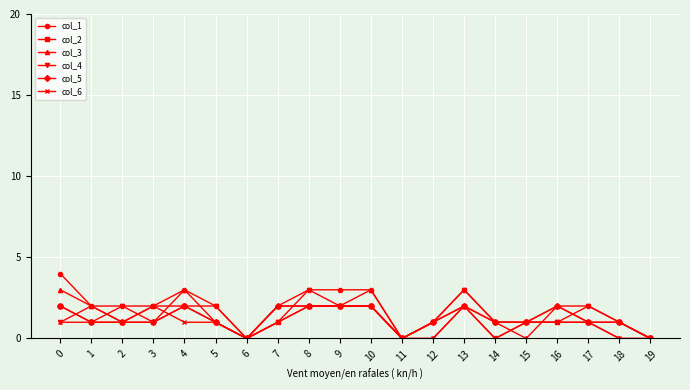

Is it true that col_2 equals 1 at 12?

True